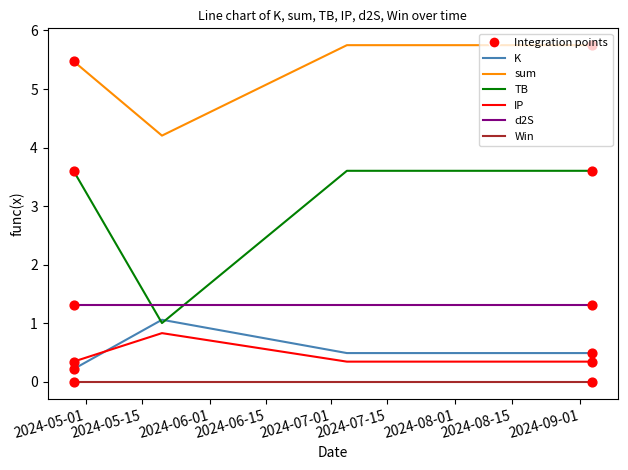

True or false: sum and TB intersect in this chart.

False